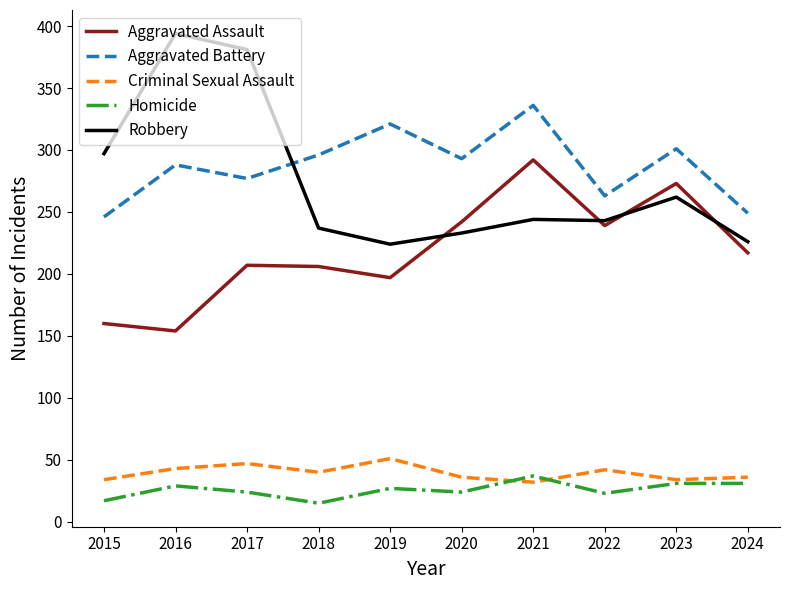

In Robbery, how many points are higher than both neighbors (excluding endpoints)?

3